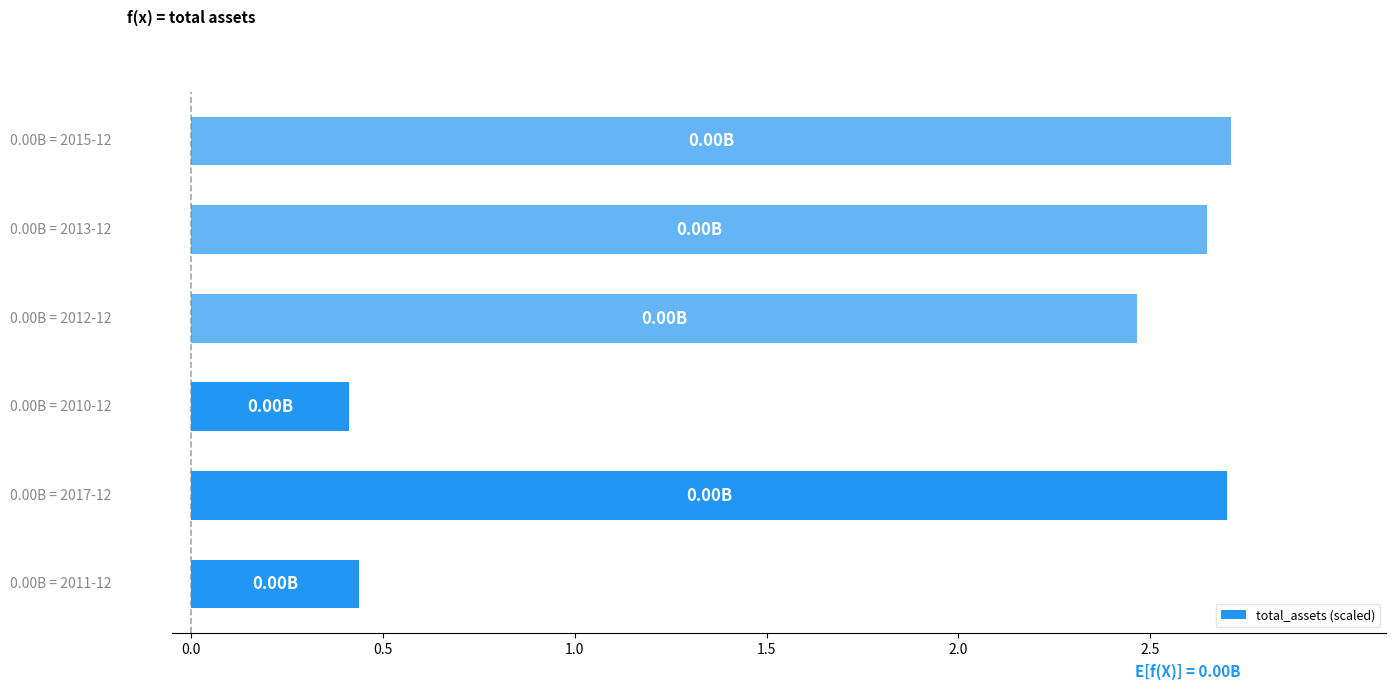

What is the difference between the second highest and minimum values?

2.3